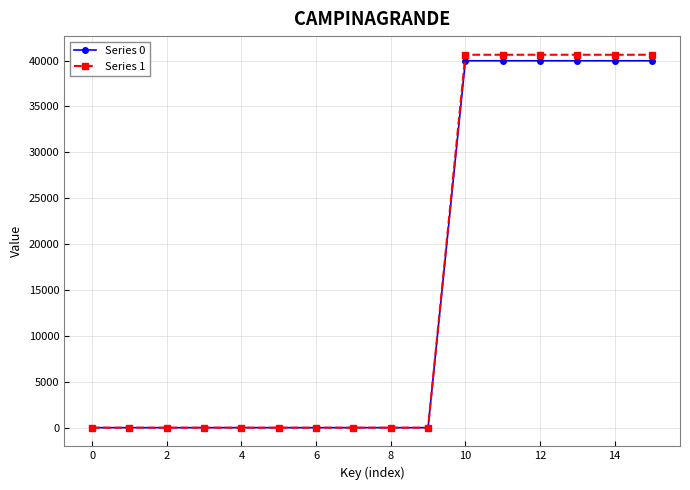

Reading right to left, transcribe all the data shown in this chart.

Series 0: 39981	39981	39981	39981	39981	39981	0	0	0	0	0	0	0	0	0	0
Series 1: 40638	40638	40638	40638	40638	40638	0	0	0	0	0	0	0	0	0	0